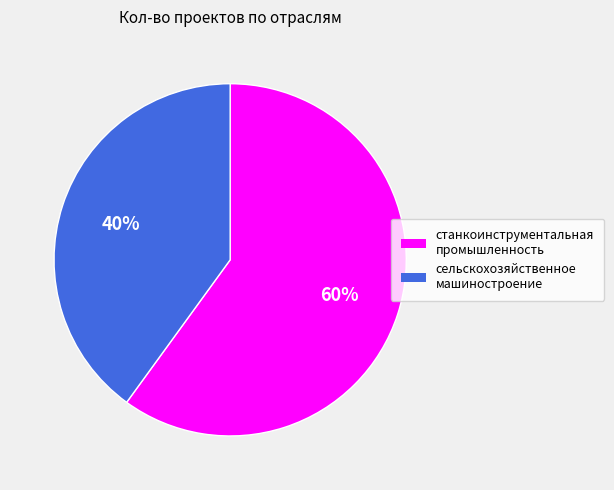

Which slice is the largest?

станкоинструментальная промышленность